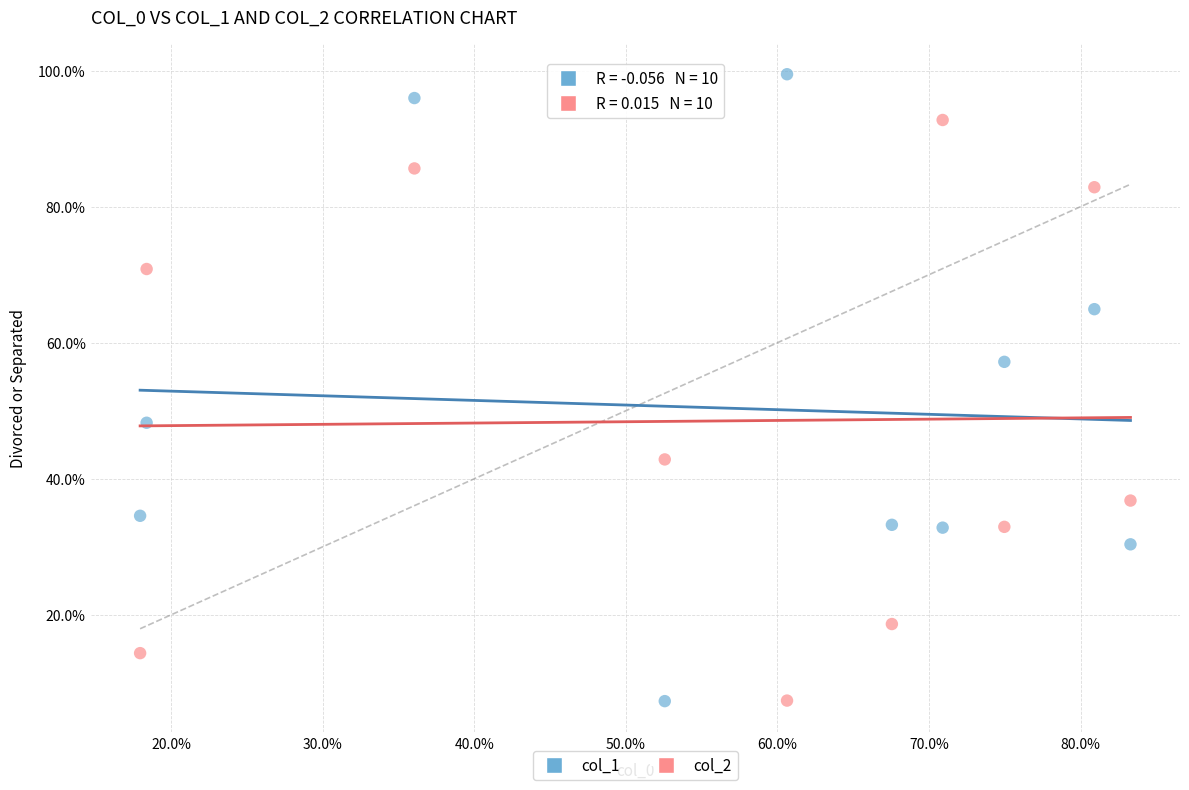

What are all the series names shown in the legend?

col_1, col_2